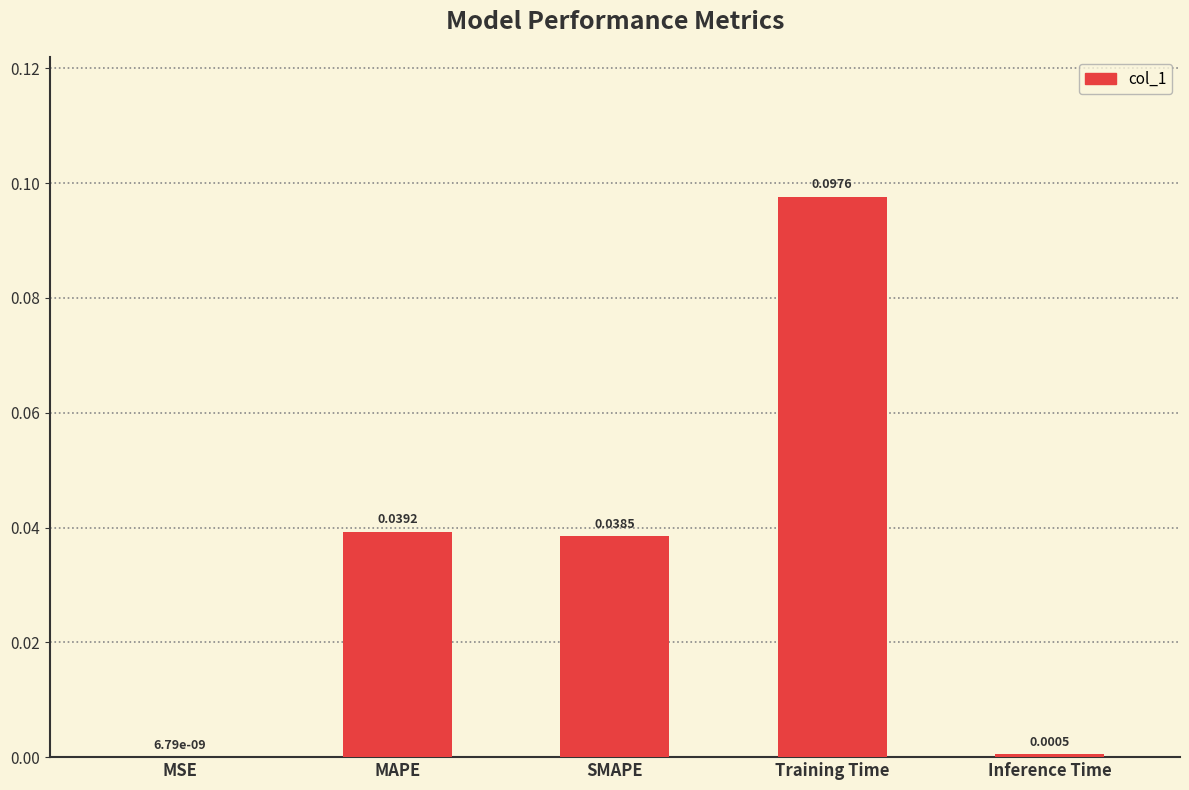

What is the change in value from SMAPE to Training Time?

+0.1